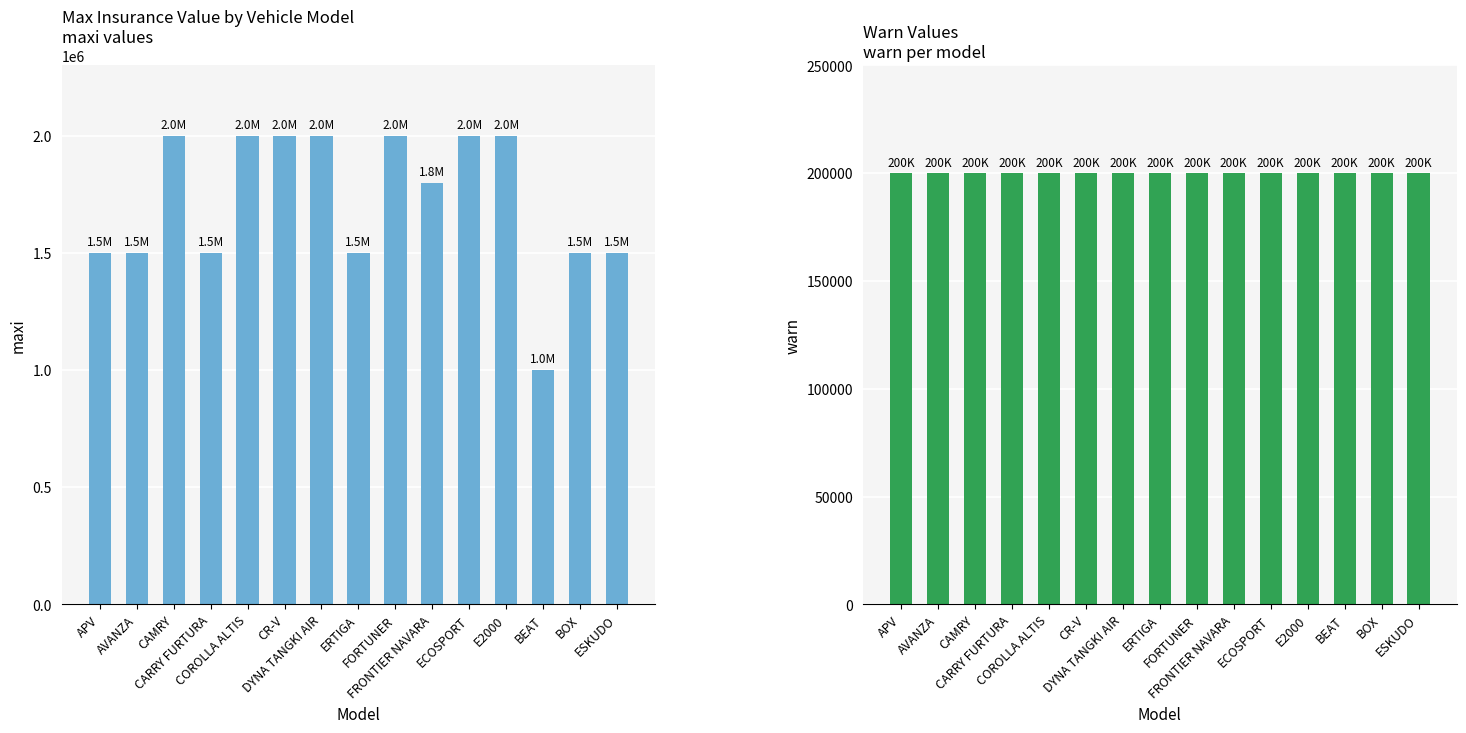

Reading left to right, what are all the values shown in this chart?

maxi: APV=1500000	AVANZA=1500000	CAMRY=2000000	CARRY FURTURA=1500000	COROLLA ALTIS=2000000	CR-V=2000000	DYNA TANGKI AIR=2000000	ERTIGA=1500000	FORTUNER=2000000	FRONTIER NAVARA=1800000	ECOSPORT=2000000	E2000=2000000	BEAT=1000000	BOX=1500000	ESKUDO=1500000
warn: APV=200000	AVANZA=200000	CAMRY=200000	CARRY FURTURA=200000	COROLLA ALTIS=200000	CR-V=200000	DYNA TANGKI AIR=200000	ERTIGA=200000	FORTUNER=200000	FRONTIER NAVARA=200000	ECOSPORT=200000	E2000=200000	BEAT=200000	BOX=200000	ESKUDO=200000